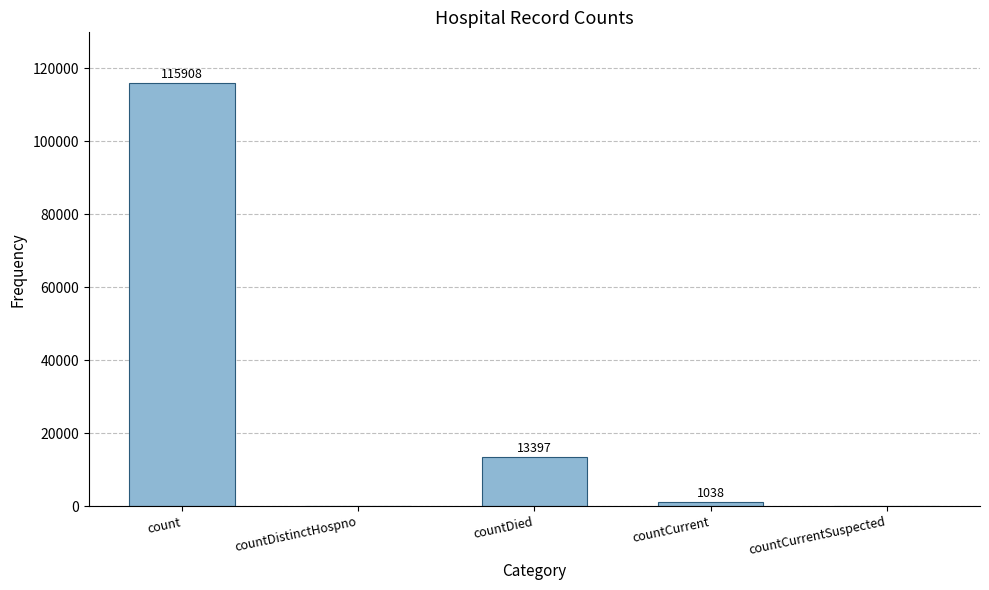

What is the change in value from count to countCurrentSuspected?

-115908